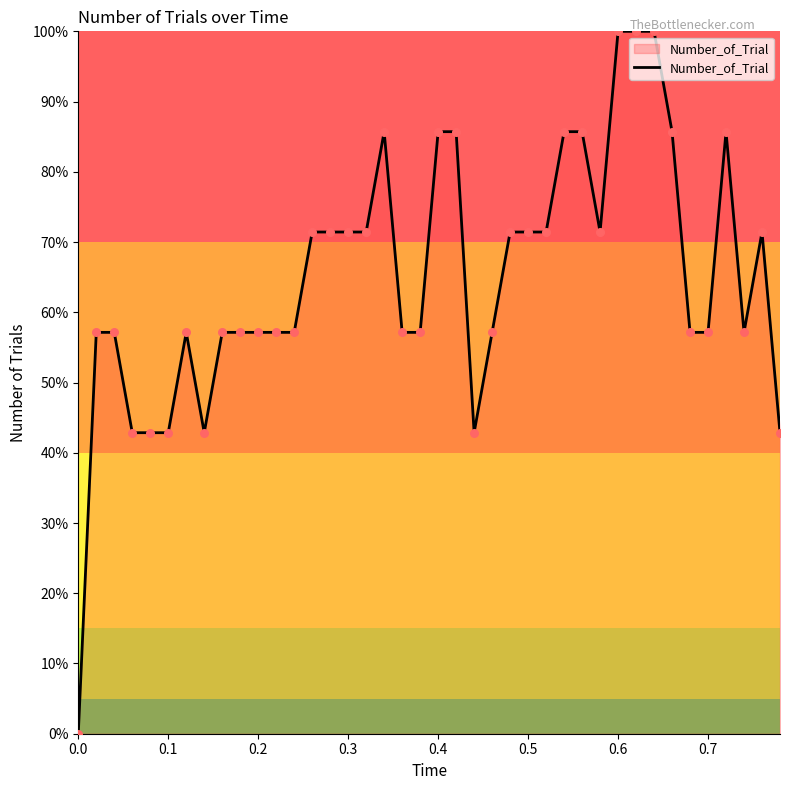

How many lines are shown in the chart?

1